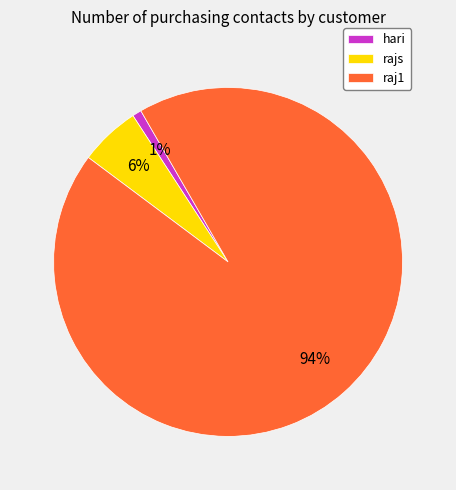

To the nearest percent, what portion does rajs represent?

6%